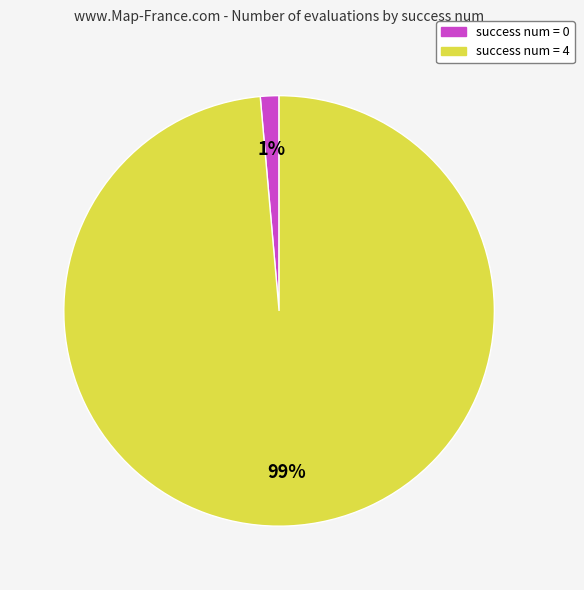

To the nearest percent, what is the average slice percentage?

50%